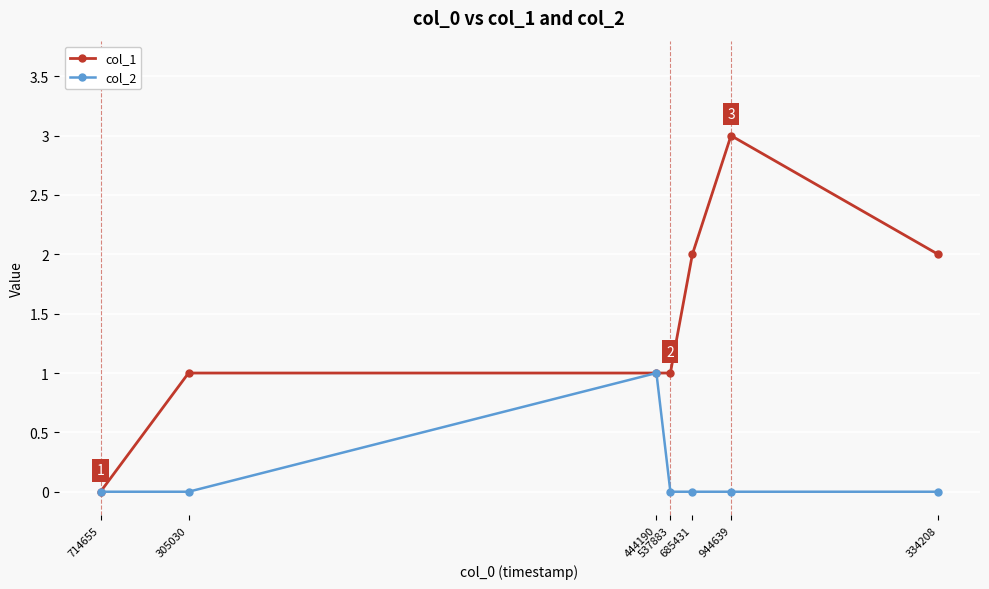

Which series has the largest total across all categories?

col_1